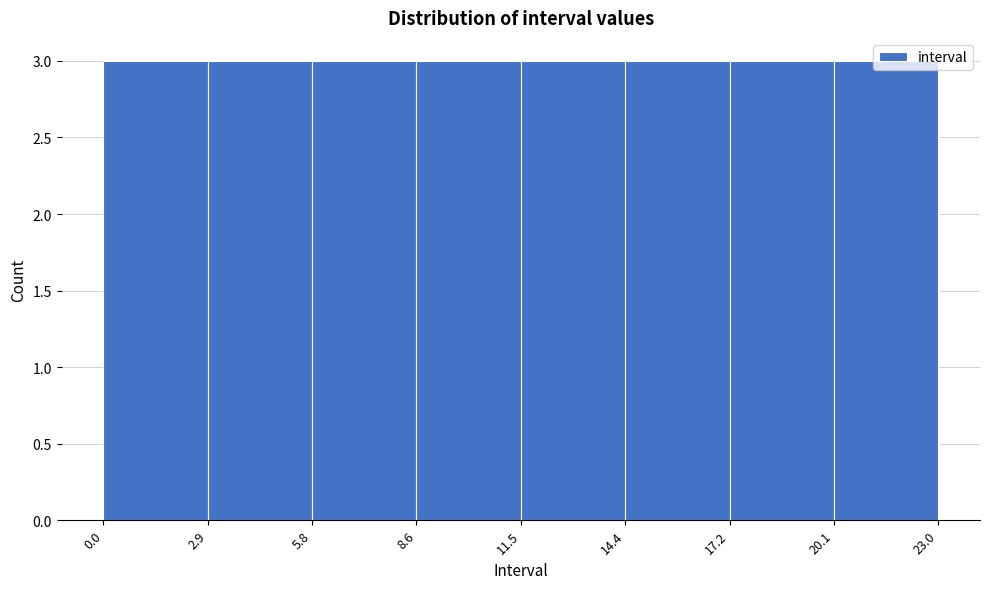

How tall is the bar that spans 20.1 to 23.0 on the x-axis? The values are not printed on the chart, so give them approximately, as read against the axis.

3